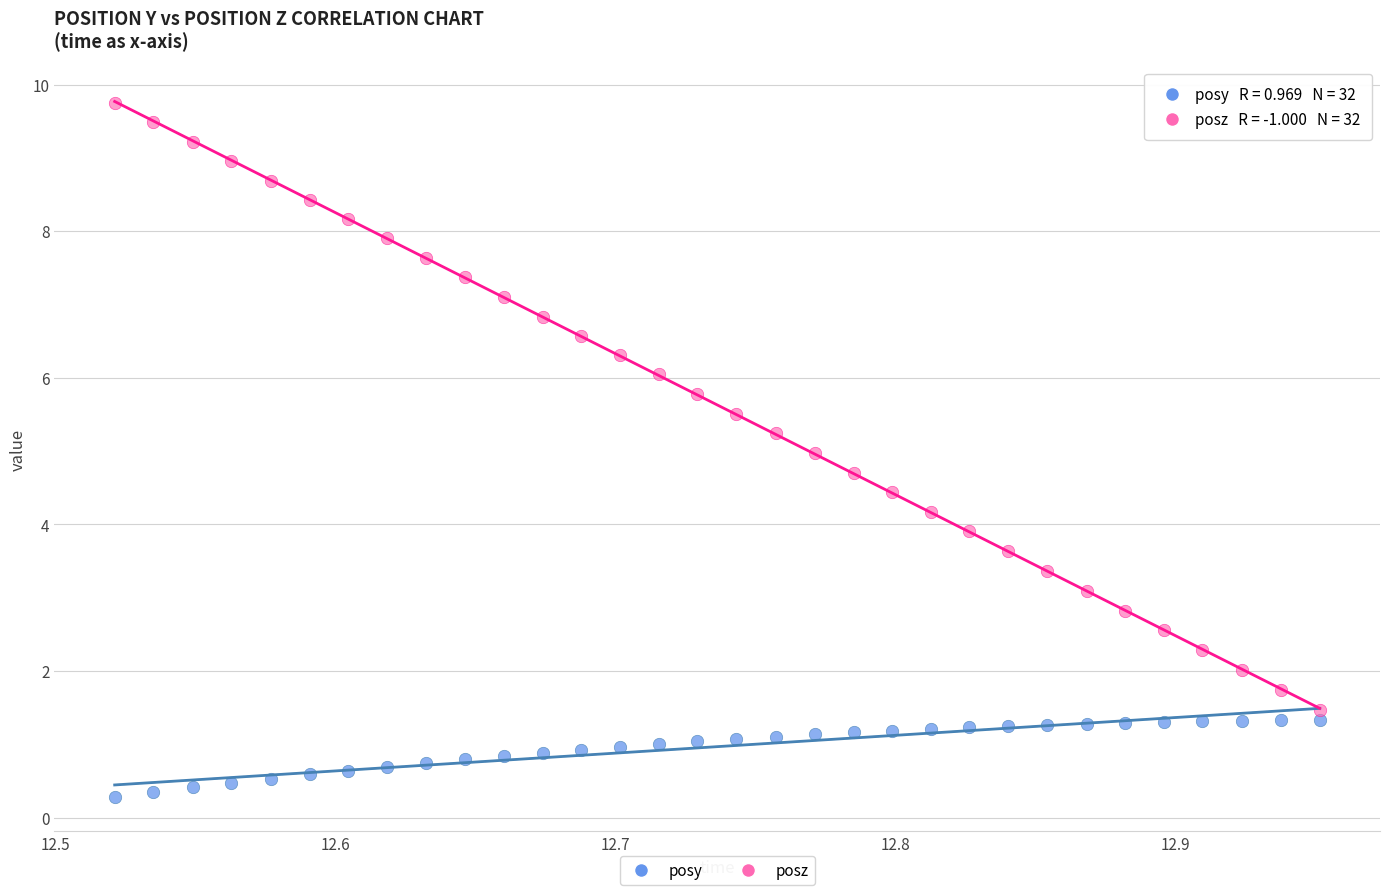

Which series contains the lowest Y value?

posy